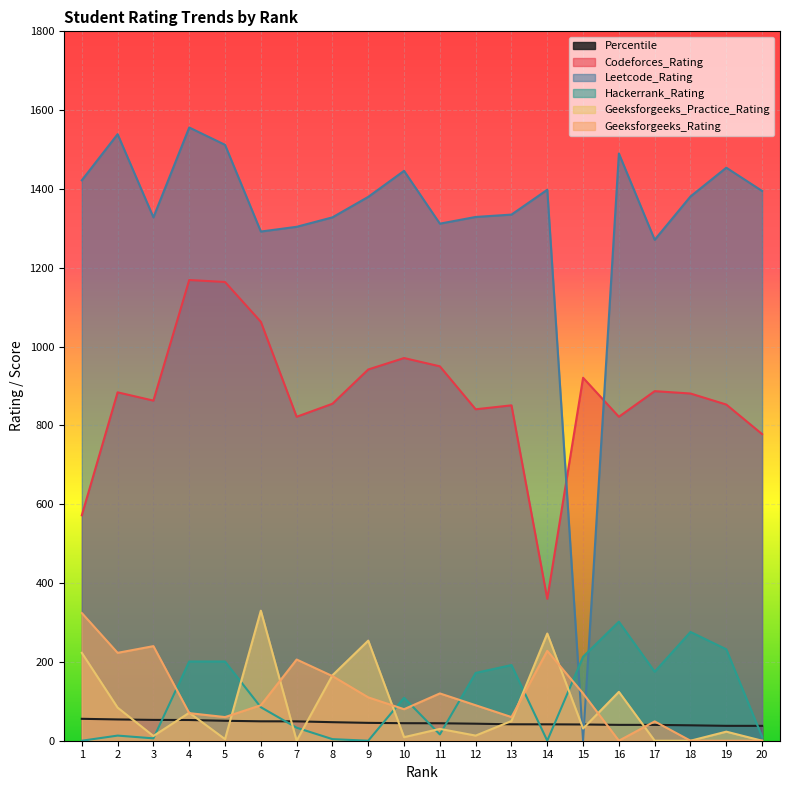

What is the approximate value of Geeksforgeeks_Practice_Rating at 19?

23.0